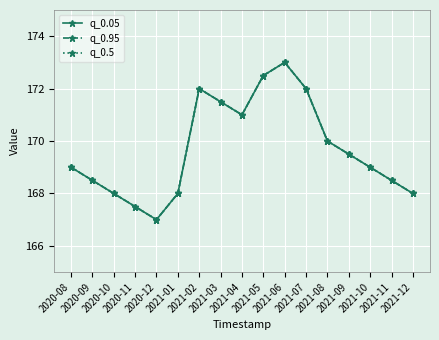

Where is q_0.95 nearest to the value 170?

2021-08